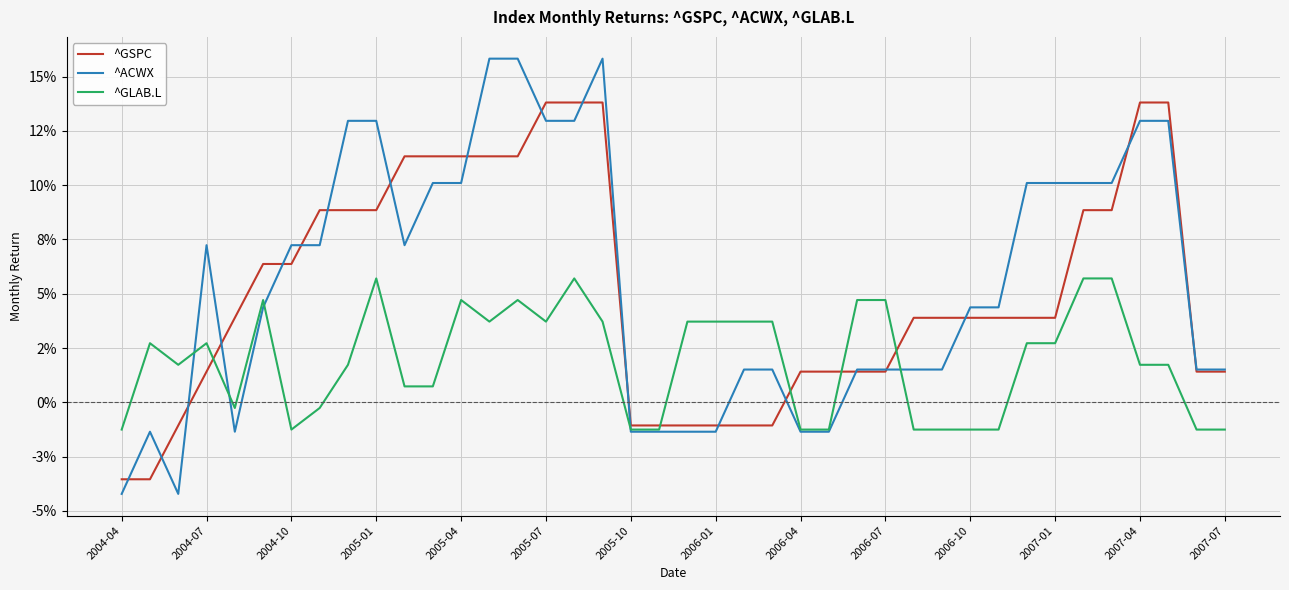

Is this an area chart (filled region under the line)?

No